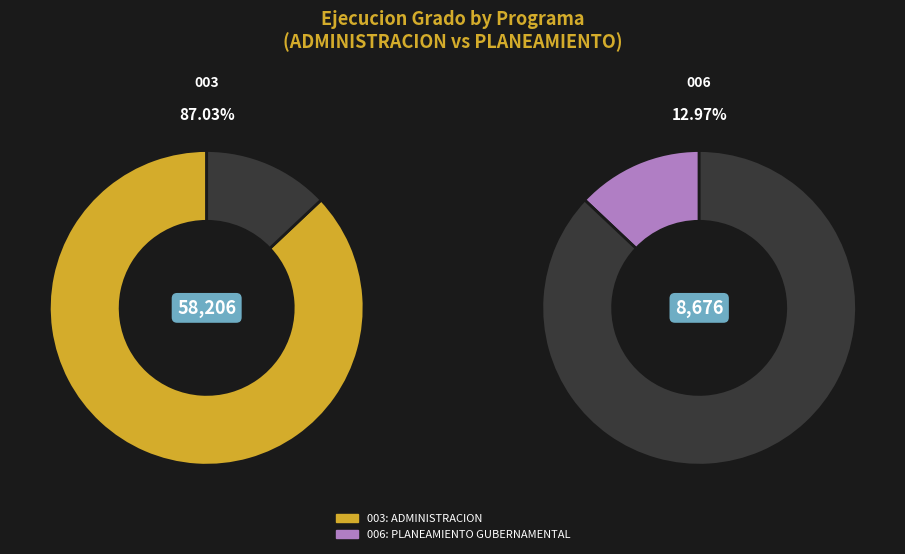

To the nearest percent, what is the difference between the 006: PLANEAMIENTO GUBERNAMENTAL and 003: ADMINISTRACION slice percentages?

74%